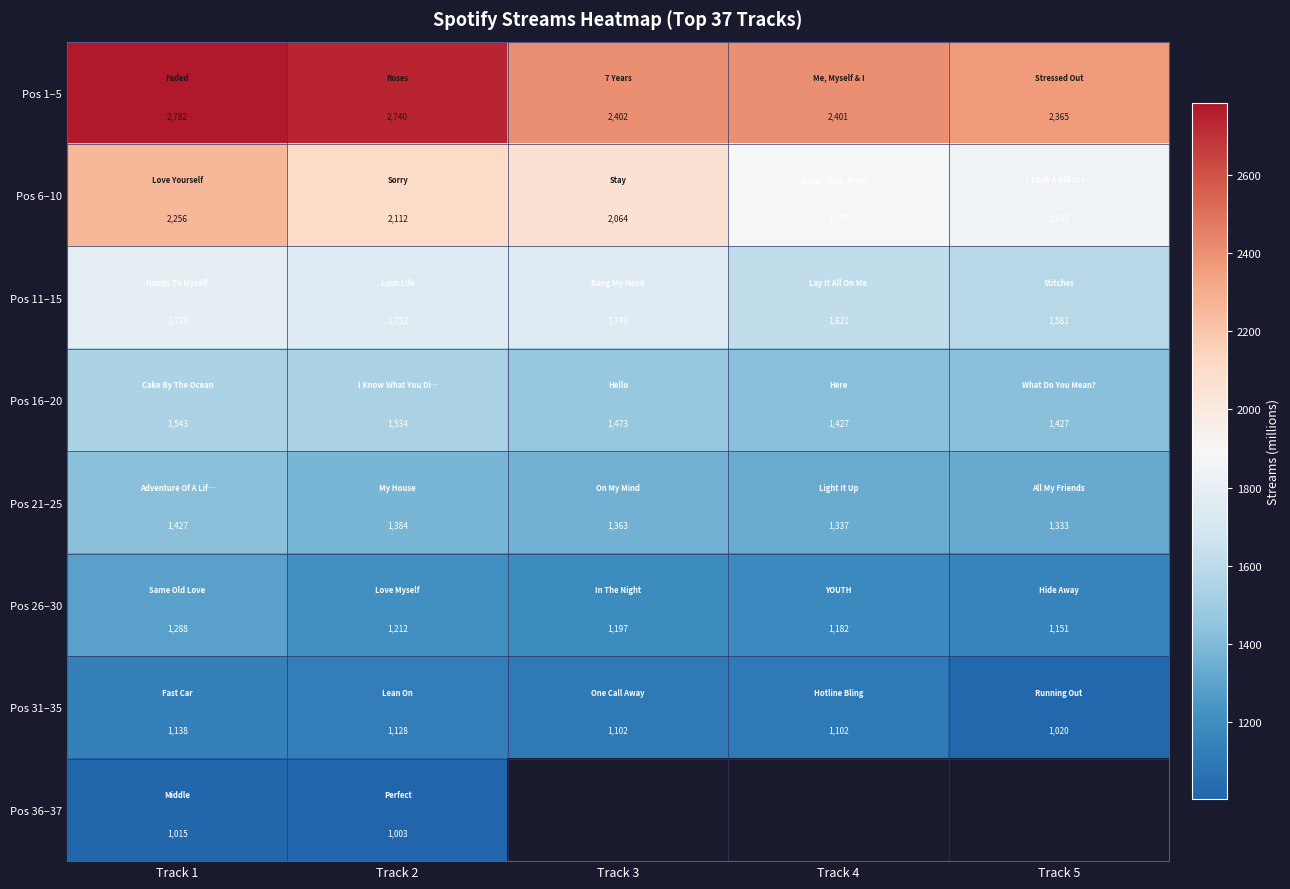

At which category does the chart reach its peak across all series?

Track 1